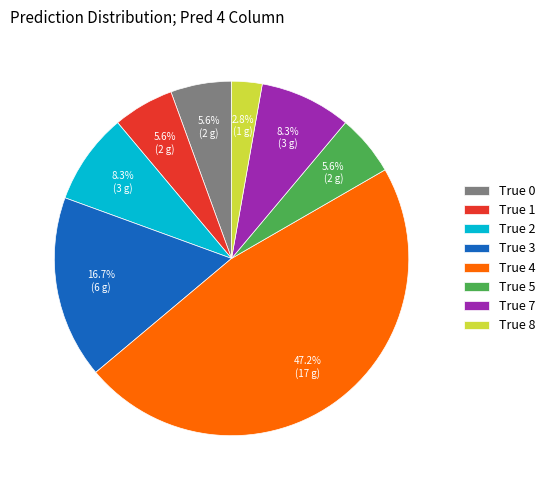

Is the sum of True 0 and True 7 greater than half?

No